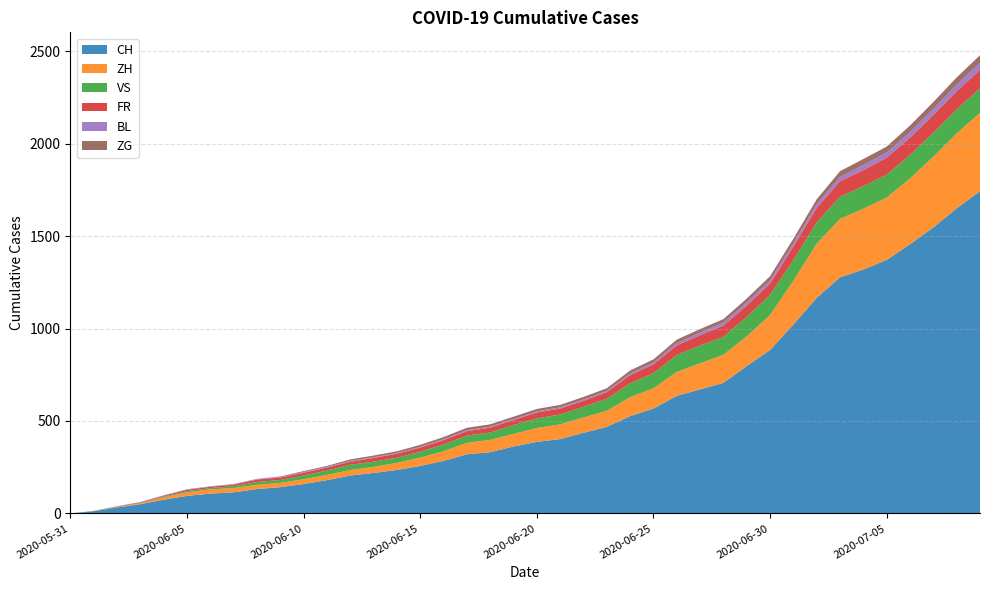

Reading right to left, extract all data points from this chart.

CH: 2020-07-09=1743	2020-07-08=1650	2020-07-07=1547	2020-07-06=1456	2020-07-05=1371	2020-07-04=1319	2020-07-03=1277	2020-07-02=1166	2020-07-01=1022	2020-06-30=884	2020-06-29=797	2020-06-28=706	2020-06-27=671	2020-06-26=636	2020-06-25=567	2020-06-24=526	2020-06-23=468	2020-06-22=436	2020-06-21=402	2020-06-20=387	2020-06-19=362	2020-06-18=331	2020-06-17=320	2020-06-16=284	2020-06-15=257	2020-06-14=235	2020-06-13=219	2020-06-12=205	2020-06-11=180	2020-06-10=159	2020-06-09=142	2020-06-08=132	2020-06-07=114	2020-06-06=107	2020-06-05=95	2020-06-04=74	2020-06-03=50	2020-06-02=32	2020-06-01=12	2020-05-31=0
ZH: 2020-07-09=424	2020-07-08=405	2020-07-07=382	2020-07-06=356	2020-07-05=337	2020-07-04=329	2020-07-03=316	2020-07-02=293	2020-07-01=237	2020-06-30=189	2020-06-29=161	2020-06-28=152	2020-06-27=141	2020-06-26=129	2020-06-25=110	2020-06-24=103	2020-06-23=87	2020-06-22=83	2020-06-21=80	2020-06-20=75	2020-06-19=68	2020-06-18=67	2020-06-17=62	2020-06-16=52	2020-06-15=45	2020-06-14=38	2020-06-13=33	2020-06-12=30	2020-06-11=28	2020-06-10=26	2020-06-09=23	2020-06-08=23	2020-06-07=23	2020-06-06=23	2020-06-05=19	2020-06-04=13	2020-06-03=5	2020-06-02=2	2020-06-01=0	2020-05-31=0
VS: 2020-07-09=132	2020-07-08=130	2020-07-07=130	2020-07-06=127	2020-07-05=124	2020-07-04=122	2020-07-03=120	2020-07-02=115	2020-07-01=112	2020-06-30=109	2020-06-29=105	2020-06-28=97	2020-06-27=96	2020-06-26=92	2020-06-25=82	2020-06-24=75	2020-06-23=65	2020-06-22=58	2020-06-21=53	2020-06-20=52	2020-06-19=48	2020-06-18=40	2020-06-17=39	2020-06-16=37	2020-06-15=32	2020-06-14=28	2020-06-13=28	2020-06-12=28	2020-06-11=24	2020-06-10=20	2020-06-09=16	2020-06-08=15	2020-06-07=10	2020-06-06=7	2020-06-05=7	2020-06-04=4	2020-06-03=2	2020-06-02=2	2020-06-01=1	2020-05-31=0
FR: 2020-07-09=100	2020-07-08=99	2020-07-07=96	2020-07-06=94	2020-07-05=92	2020-07-04=87	2020-07-03=84	2020-07-02=79	2020-07-01=72	2020-06-30=61	2020-06-29=61	2020-06-28=61	2020-06-27=56	2020-06-26=52	2020-06-25=47	2020-06-24=44	2020-06-23=36	2020-06-22=32	2020-06-21=32	2020-06-20=32	2020-06-19=27	2020-06-18=26	2020-06-17=24	2020-06-16=23	2020-06-15=22	2020-06-14=22	2020-06-13=20	2020-06-12=16	2020-06-11=16	2020-06-10=15	2020-06-09=13	2020-06-08=13	2020-06-07=9	2020-06-06=7	2020-06-05=7	2020-06-04=5	2020-06-03=3	2020-06-02=2	2020-06-01=0	2020-05-31=0
BL: 2020-07-09=38	2020-07-08=35	2020-07-07=32	2020-07-06=29	2020-07-05=27	2020-07-04=27	2020-07-03=23	2020-07-02=19	2020-07-01=18	2020-06-30=17	2020-06-29=17	2020-06-28=16	2020-06-27=14	2020-06-26=12	2020-06-25=10	2020-06-24=9	2020-06-23=7	2020-06-22=7	2020-06-21=7	2020-06-20=6	2020-06-19=5	2020-06-18=5	2020-06-17=5	2020-06-16=5	2020-06-15=4	2020-06-14=4	2020-06-13=4	2020-06-12=4	2020-06-11=4	2020-06-10=4	2020-06-09=3	2020-06-08=3	2020-06-07=3	2020-06-06=3	2020-06-05=3	2020-06-04=2	2020-06-03=2	2020-06-02=1	2020-06-01=1	2020-05-31=0
ZG: 2020-07-09=41	2020-07-08=39	2020-07-07=38	2020-07-06=36	2020-07-05=33	2020-07-04=33	2020-07-03=31	2020-07-02=27	2020-07-01=25	2020-06-30=23	2020-06-29=21	2020-06-28=19	2020-06-27=19	2020-06-26=19	2020-06-25=17	2020-06-24=16	2020-06-23=14	2020-06-22=14	2020-06-21=13	2020-06-20=13	2020-06-19=13	2020-06-18=13	2020-06-17=13	2020-06-16=12	2020-06-15=11	2020-06-14=9	2020-06-13=9	2020-06-12=9	2020-06-11=5	2020-06-10=5	2020-06-09=3	2020-06-08=1	2020-06-07=0	2020-06-06=0	2020-06-05=0	2020-06-04=0	2020-06-03=0	2020-06-02=0	2020-06-01=0	2020-05-31=0